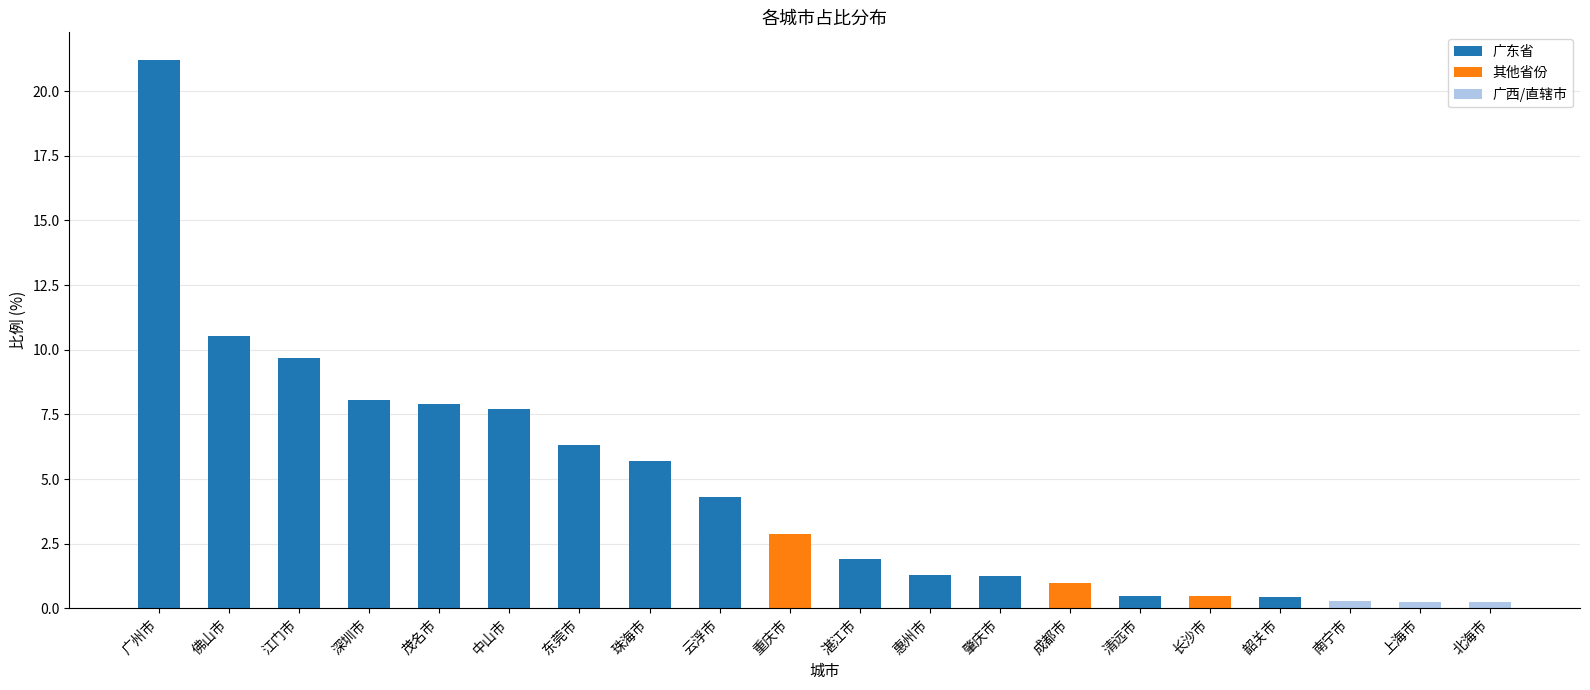

The chart shows a value of 0.5 at 肇庆市. True or false?

False